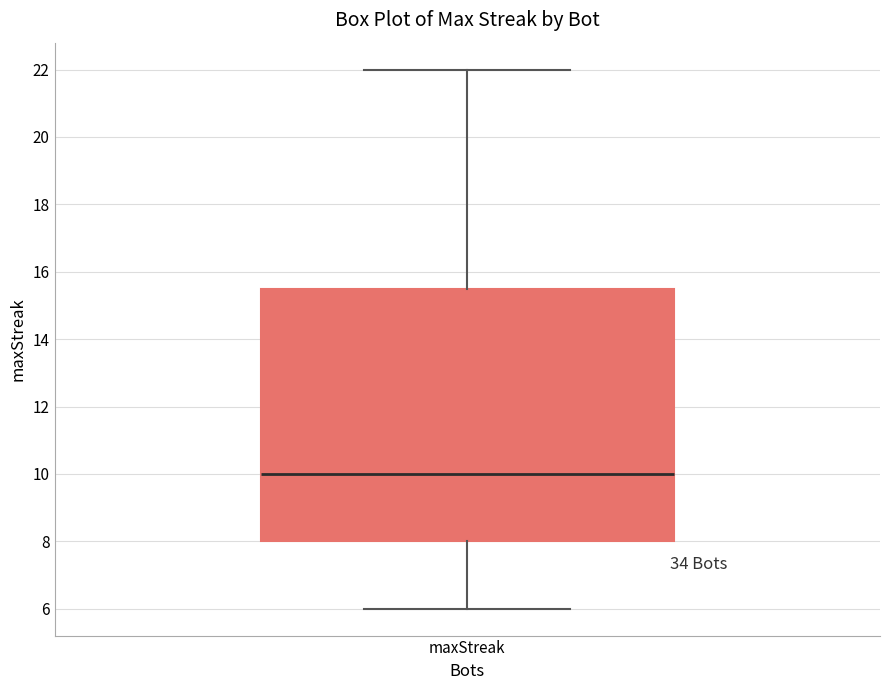

Read this box plot against the y-axis: the position of the median line, the range covered by the box, and the ends of both whiskers. The values are not printed on the chart, so give them approximately, as read against the axis.

median 10.0, box 8.0 to 15.6, whiskers 6.0 to 22.0